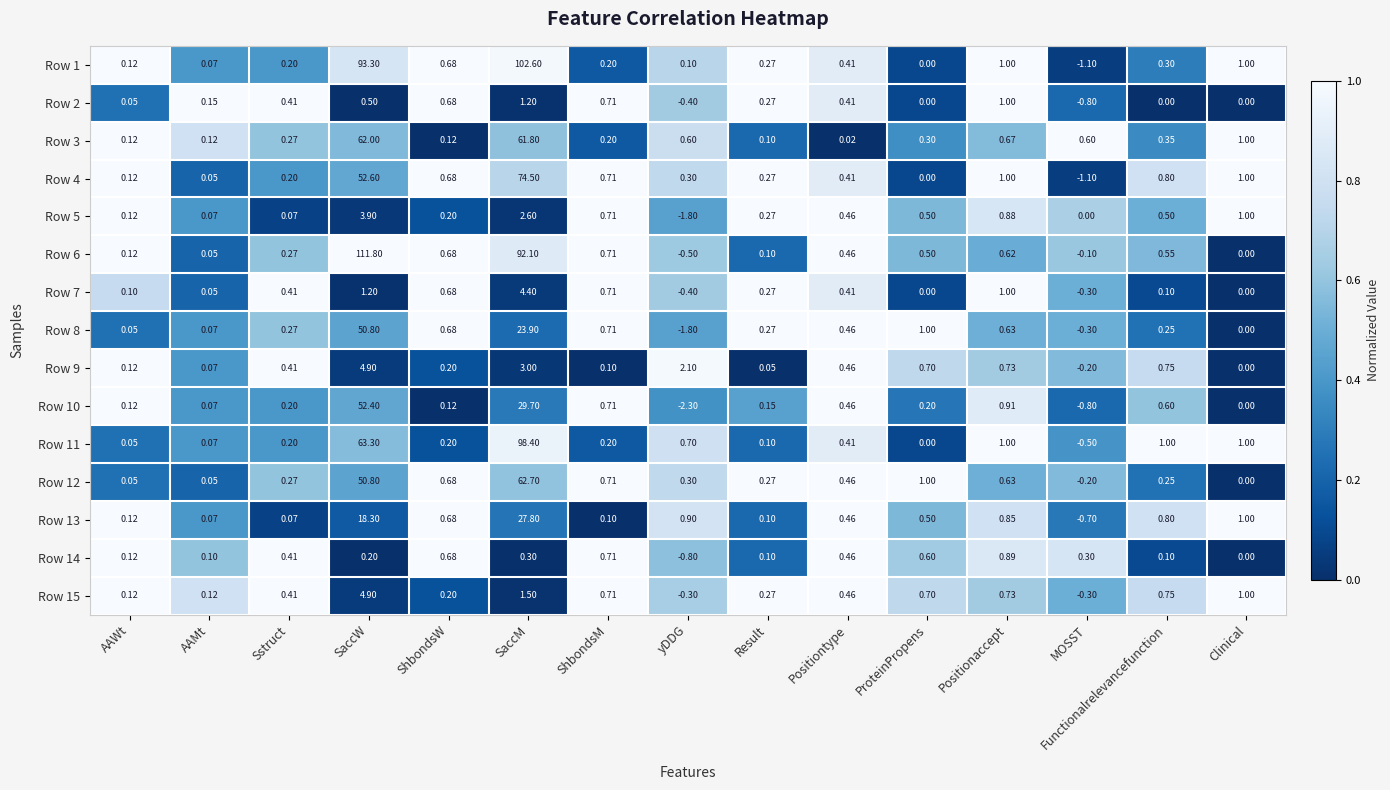

Which category has the lowest value in the Row 1 series?

MOSST